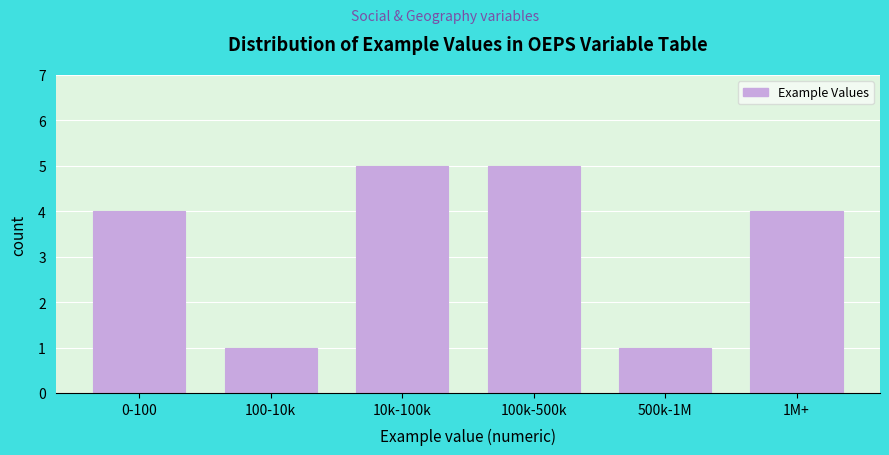

Reading left to right, what are all the values shown in this chart?

0-100=4	100-10k=1	10k-100k=5	100k-500k=5	500k-1M=1	1M+=4